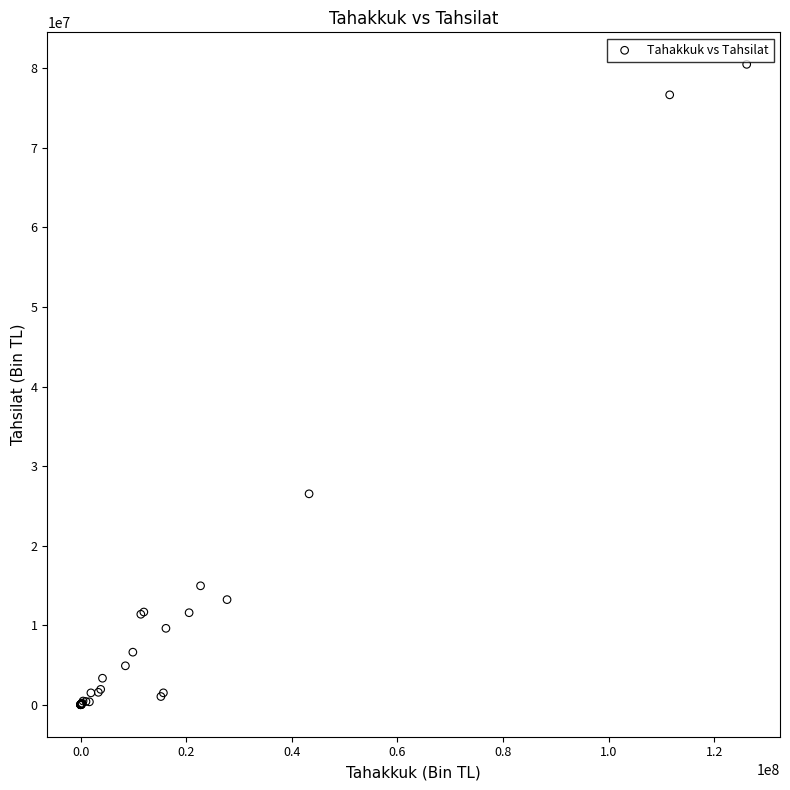

What Y value in the scatter plot is closest to 40248424?

26509687.5